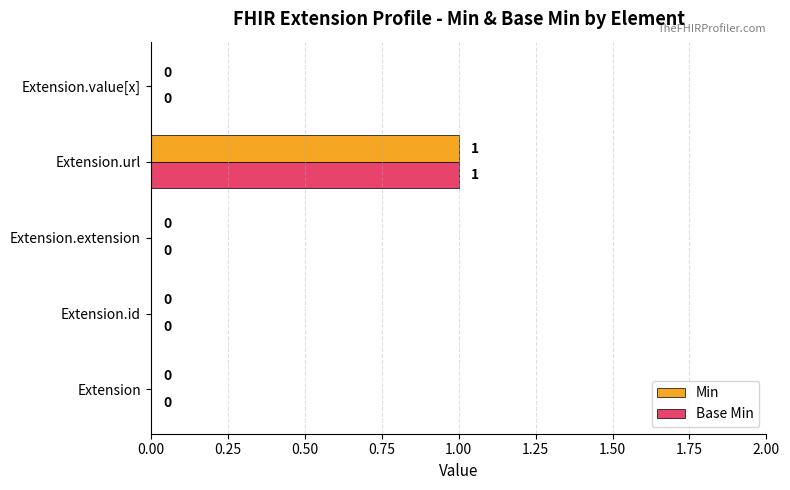

The value of Min at Extension.id is 0. True or false?

True